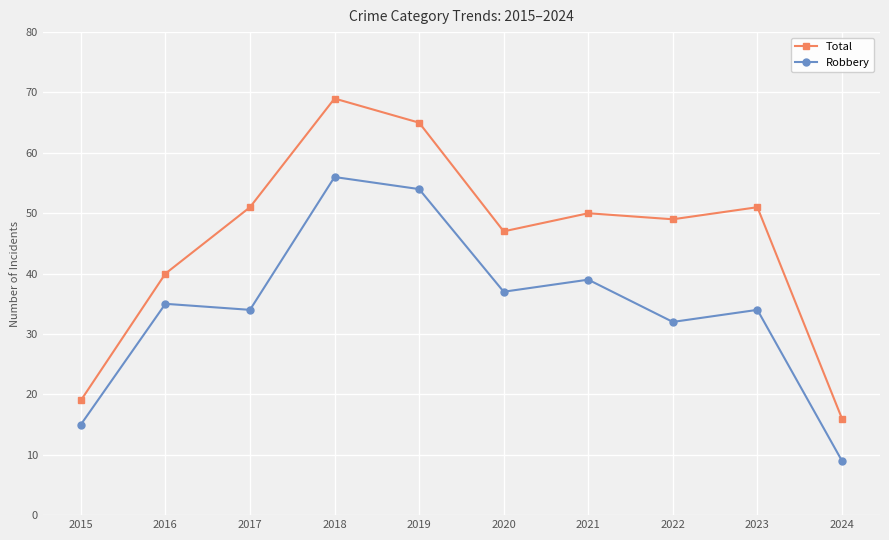

Read the Robbery value at 2016, to the nearest 5.

35